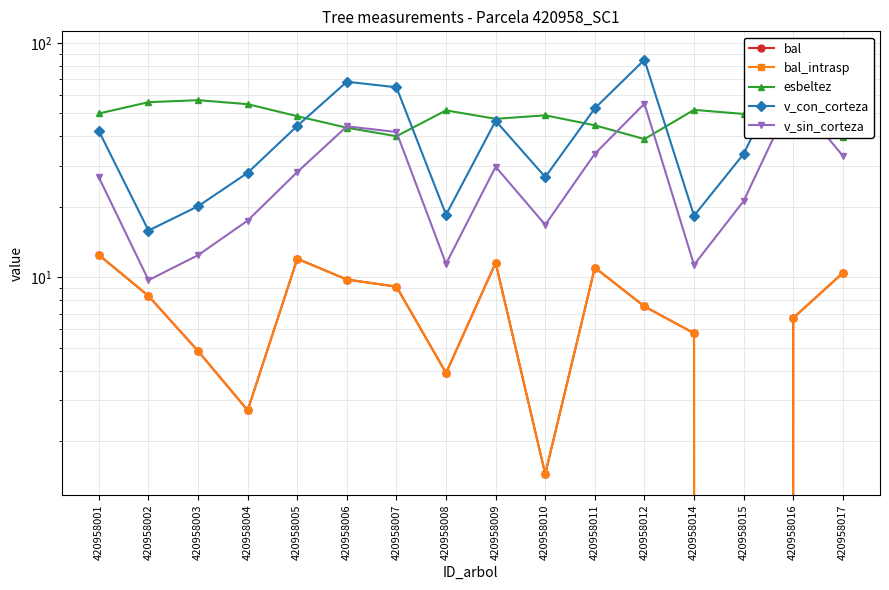

Reading left to right, list all the values displayed in this chart.

bal: 420958001=12.5	420958002=8.3	420958003=4.8	420958004=2.7	420958005=12.0	420958006=9.8	420958007=9.1	420958008=3.9	420958009=11.5	420958010=1.4	420958011=11.0	420958012=7.5	420958014=5.8	420958015=0.0	420958016=6.7	420958017=10.4
bal_intrasp: 420958001=12.5	420958002=8.3	420958003=4.8	420958004=2.7	420958005=12.0	420958006=9.8	420958007=9.1	420958008=3.9	420958009=11.5	420958010=1.4	420958011=11.0	420958012=7.5	420958014=5.8	420958015=0.0	420958016=6.7	420958017=10.4
esbeltez: 420958001=50.0	420958002=55.9	420958003=57.0	420958004=54.8	420958005=48.7	420958006=43.5	420958007=40.0	420958008=51.5	420958009=47.5	420958010=49.1	420958011=44.5	420958012=38.9	420958014=51.8	420958015=49.8	420958016=41.5	420958017=39.9
v_con_corteza: 420958001=42.1	420958002=15.8	420958003=20.1	420958004=27.9	420958005=44.3	420958006=68.3	420958007=64.7	420958008=18.5	420958009=46.5	420958010=26.8	420958011=52.6	420958012=84.7	420958014=18.3	420958015=33.6	420958016=91.1	420958017=51.6
v_sin_corteza: 420958001=26.7	420958002=9.7	420958003=12.4	420958004=17.5	420958005=28.1	420958006=44.1	420958007=41.7	420958008=11.4	420958009=29.6	420958010=16.8	420958011=33.6	420958012=55.1	420958014=11.3	420958015=21.2	420958016=59.4	420958017=33.0